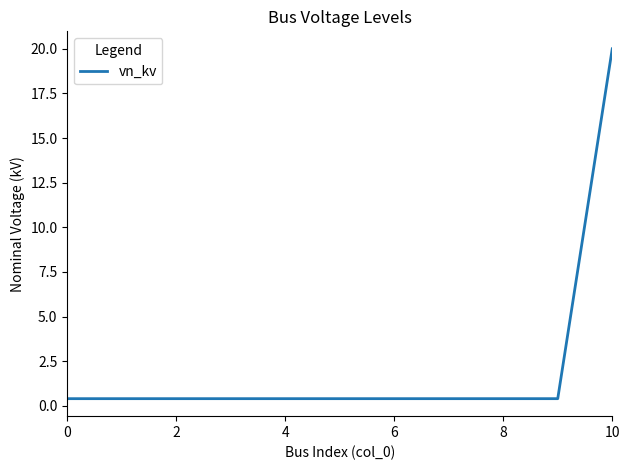

What is the maximum value shown in the chart?

20.0